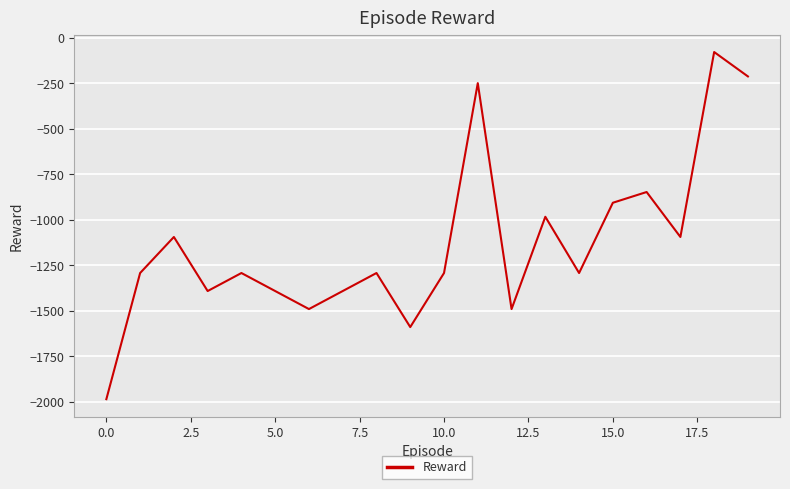

What is the smallest value displayed?

-1986